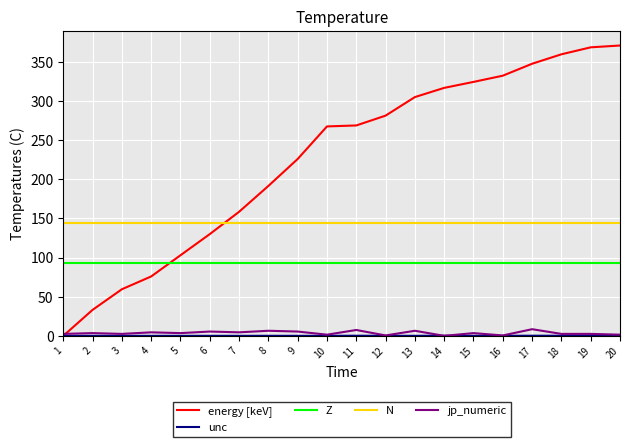

What is the difference between the maximum and minimum values in the jp_numeric series?

8.5